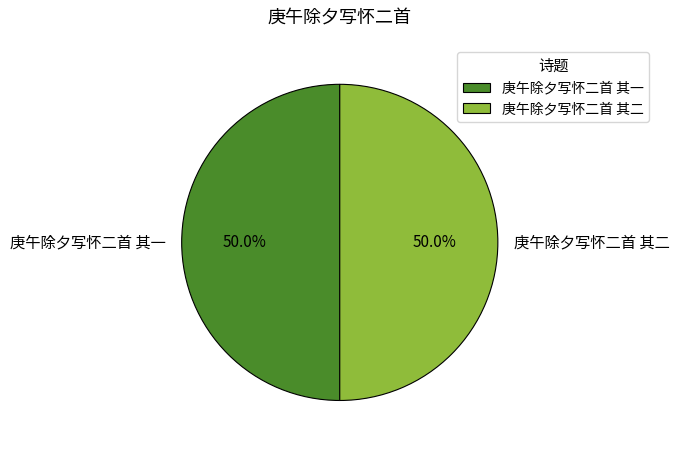

How much of the chart is everything except 庚午除夕写怀二首 其二?

50.0%